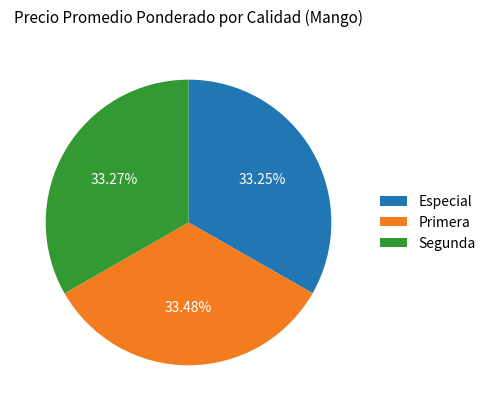

Count the number of slices in the pie.

3